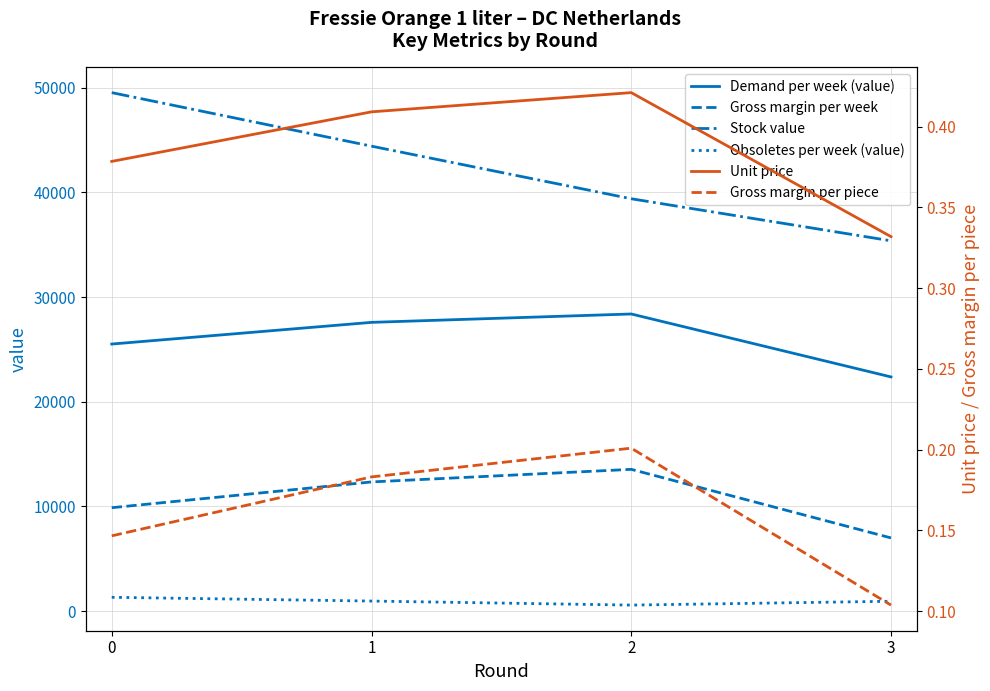

True or false: Obsoletes per week (value) and Stock value intersect in this chart.

False